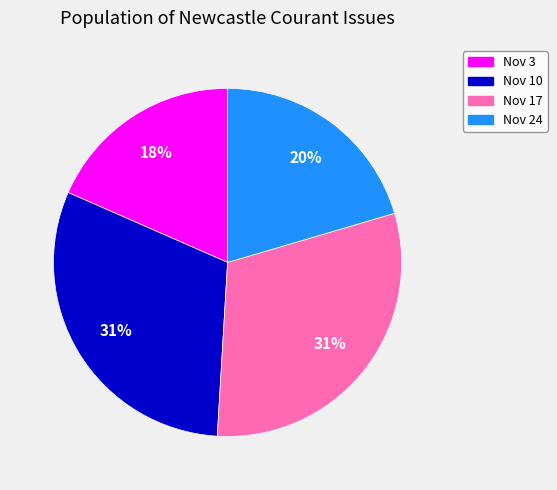

Count the number of slices in the pie.

4